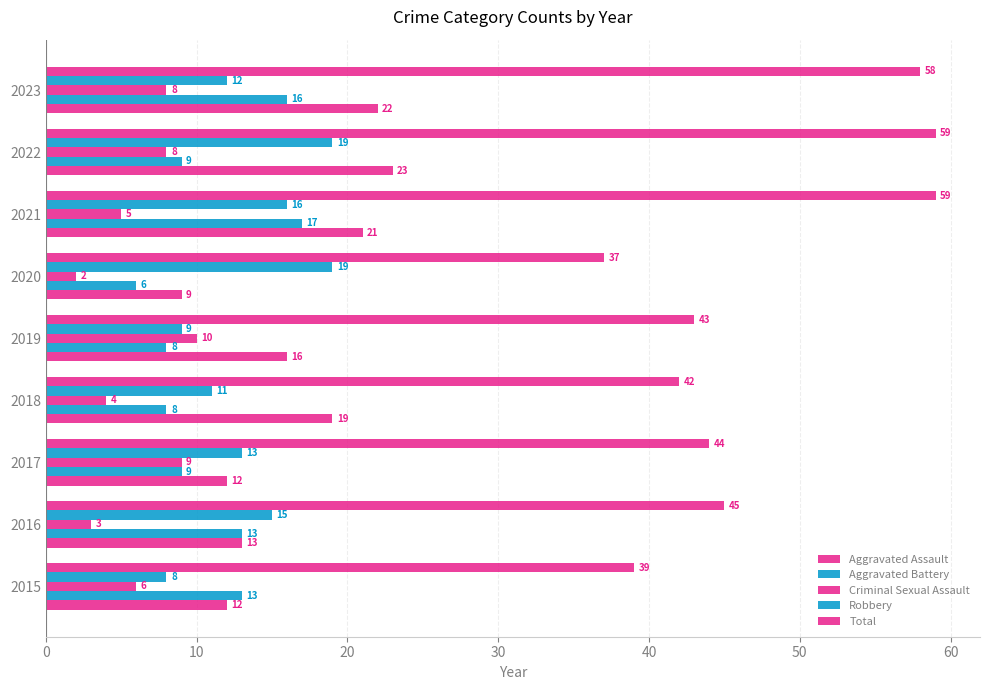

List the series in order of their peak value, highest first.

Total, Aggravated Assault, Robbery, Aggravated Battery, Criminal Sexual Assault